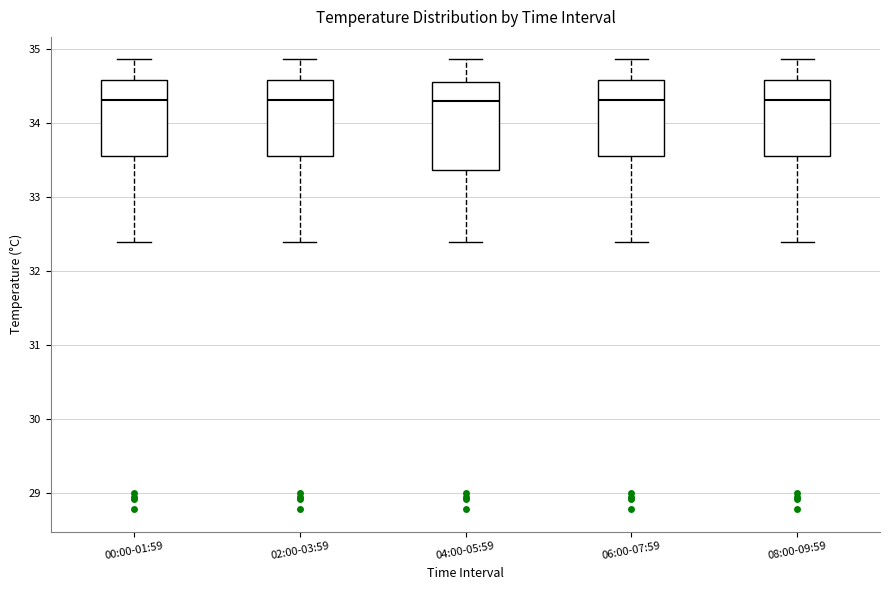

Which box is the tallest, from its lower edge to its upper edge?

04:00-05:59